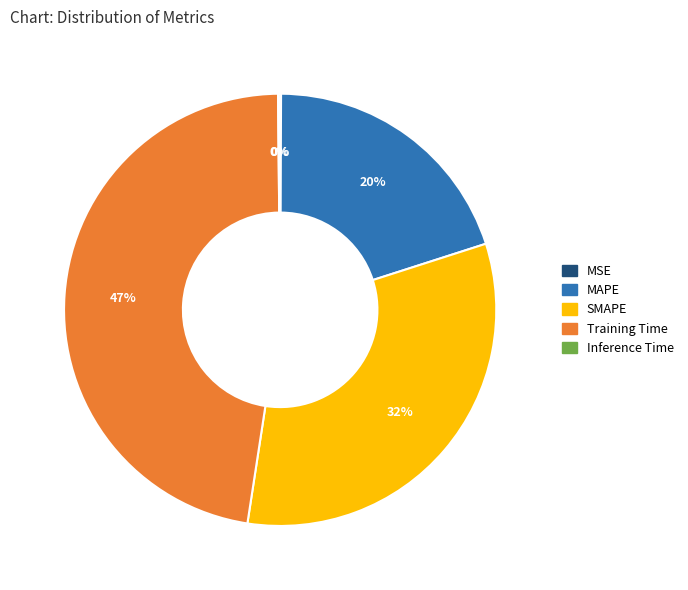

What percentage is the Training Time slice, to the nearest percent?

47%